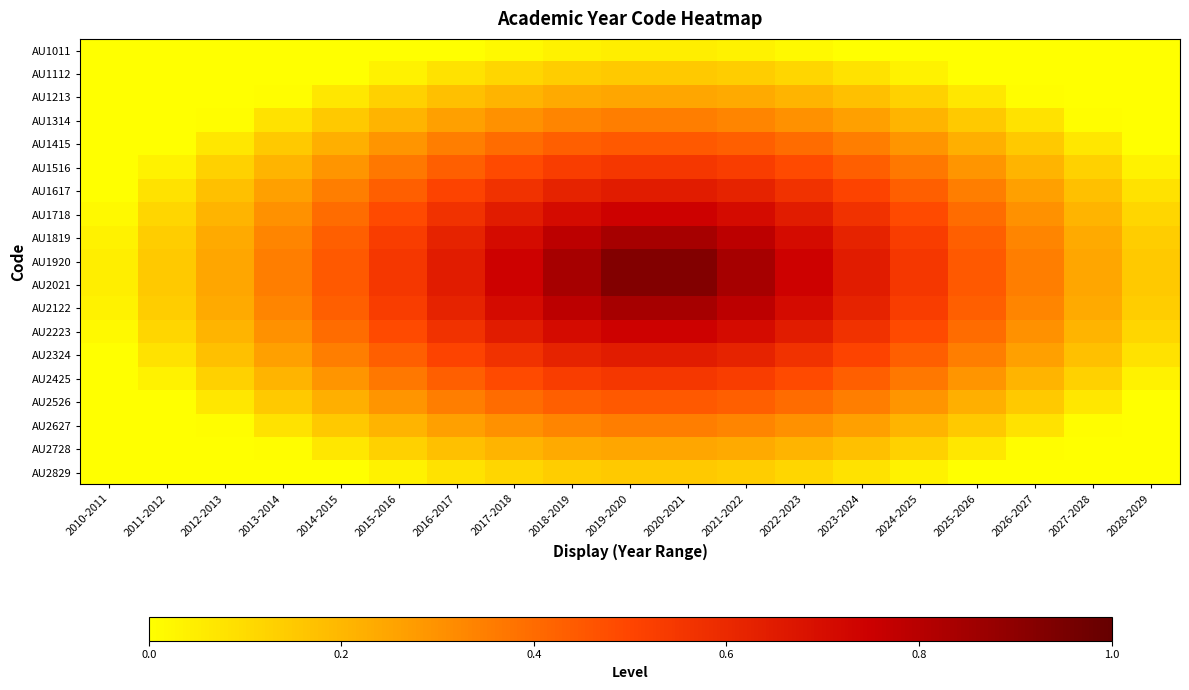

What is the spread (max minus min) of values at 2013-2014?

0.5